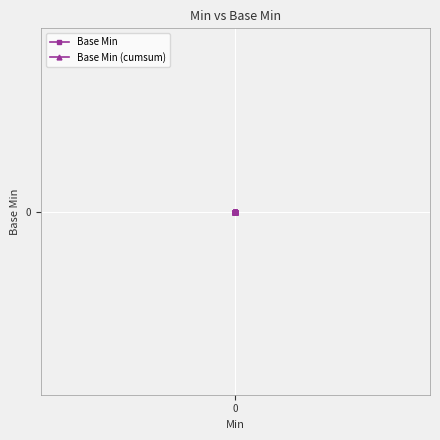

The chart shows a value of 2 at 1. True or false?

False